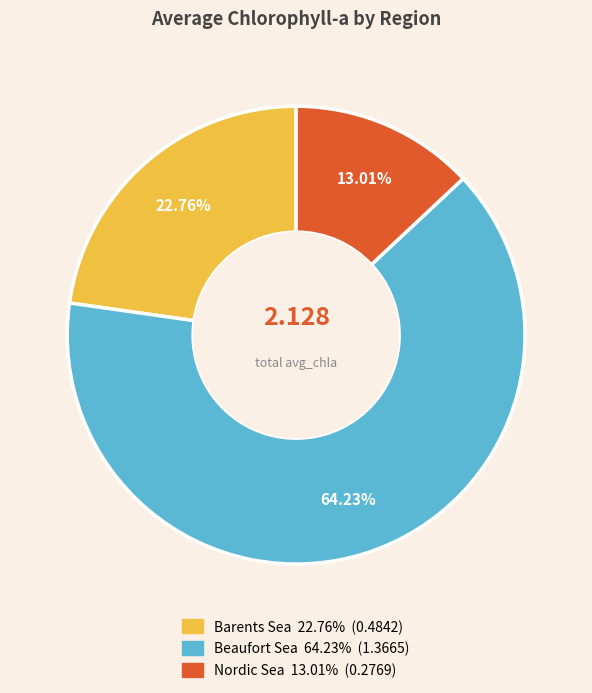

Is it true that Beaufort Sea is 52% of the pie?

False